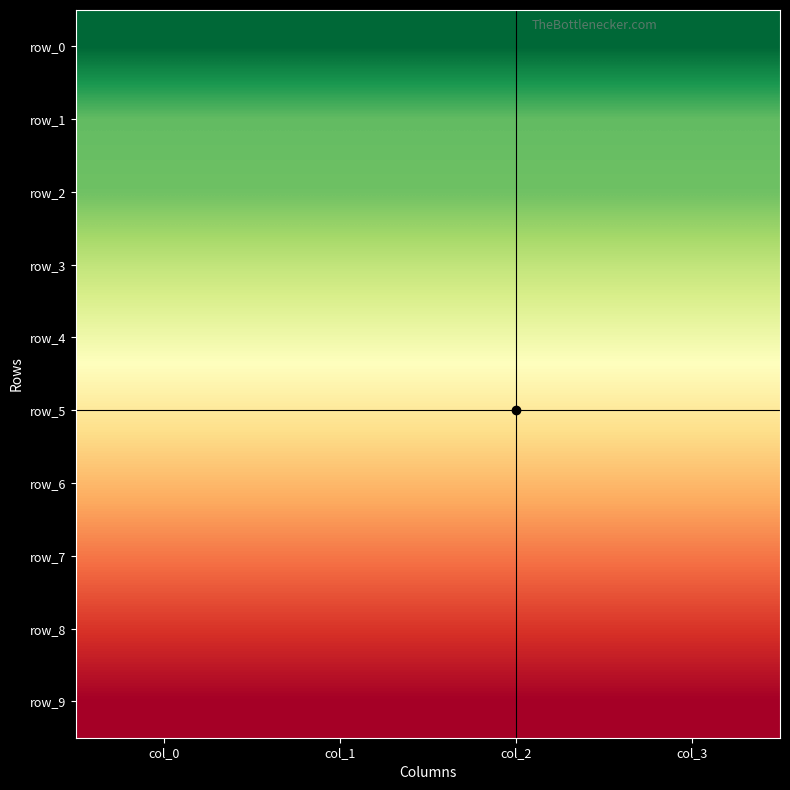

Where is row_0 nearest to the value 12?

col_0